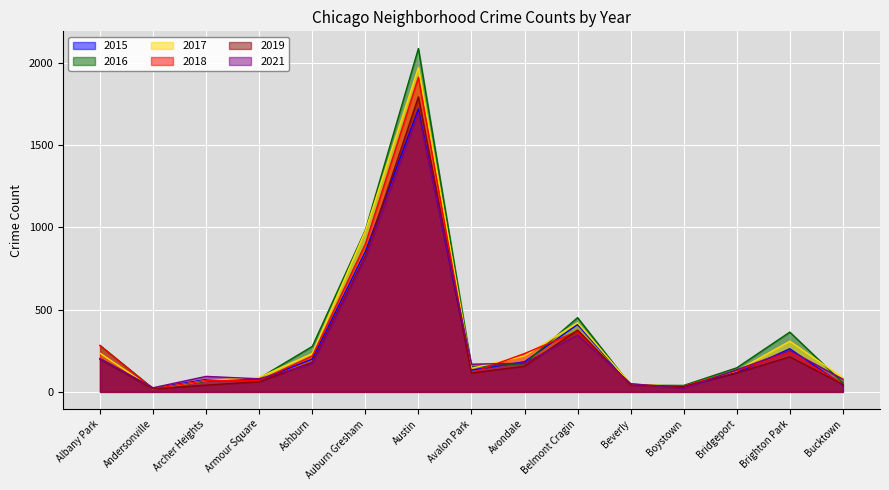

Reading left to right, what are all the values shown in this chart?

2015: Albany Park=199	Andersonville=21	Archer Heights=75	Armour Square=72	Ashburn=199	Auburn Gresham=852	Austin=1719	Avalon Park=132	Avondale=183	Belmont Cragin=409	Beverly=46	Boystown=30	Bridgeport=116	Brighton Park=262	Bucktown=41
2016: Albany Park=282	Andersonville=20	Archer Heights=65	Armour Square=83	Ashburn=276	Auburn Gresham=983	Austin=2086	Avalon Park=151	Avondale=172	Belmont Cragin=451	Beverly=40	Boystown=39	Bridgeport=146	Brighton Park=363	Bucktown=55
2017: Albany Park=235	Andersonville=17	Archer Heights=69	Armour Square=88	Ashburn=233	Auburn Gresham=978	Austin=1971	Avalon Park=143	Avondale=218	Belmont Cragin=420	Beverly=47	Boystown=33	Bridgeport=128	Brighton Park=308	Bucktown=85
2018: Albany Park=281	Andersonville=18	Archer Heights=69	Armour Square=69	Ashburn=218	Auburn Gresham=898	Austin=1911	Avalon Park=115	Avondale=233	Belmont Cragin=368	Beverly=41	Boystown=34	Bridgeport=129	Brighton Park=239	Bucktown=47
2019: Albany Park=199	Andersonville=18	Archer Heights=41	Armour Square=61	Ashburn=180	Auburn Gresham=826	Austin=1792	Avalon Park=114	Avondale=156	Belmont Cragin=375	Beverly=42	Boystown=33	Bridgeport=115	Brighton Park=213	Bucktown=45
2021: Albany Park=203	Andersonville=25	Archer Heights=94	Armour Square=79	Ashburn=170	Auburn Gresham=811	Austin=1696	Avalon Park=168	Avondale=174	Belmont Cragin=345	Beverly=50	Boystown=21	Bridgeport=134	Brighton Park=251	Bucktown=77